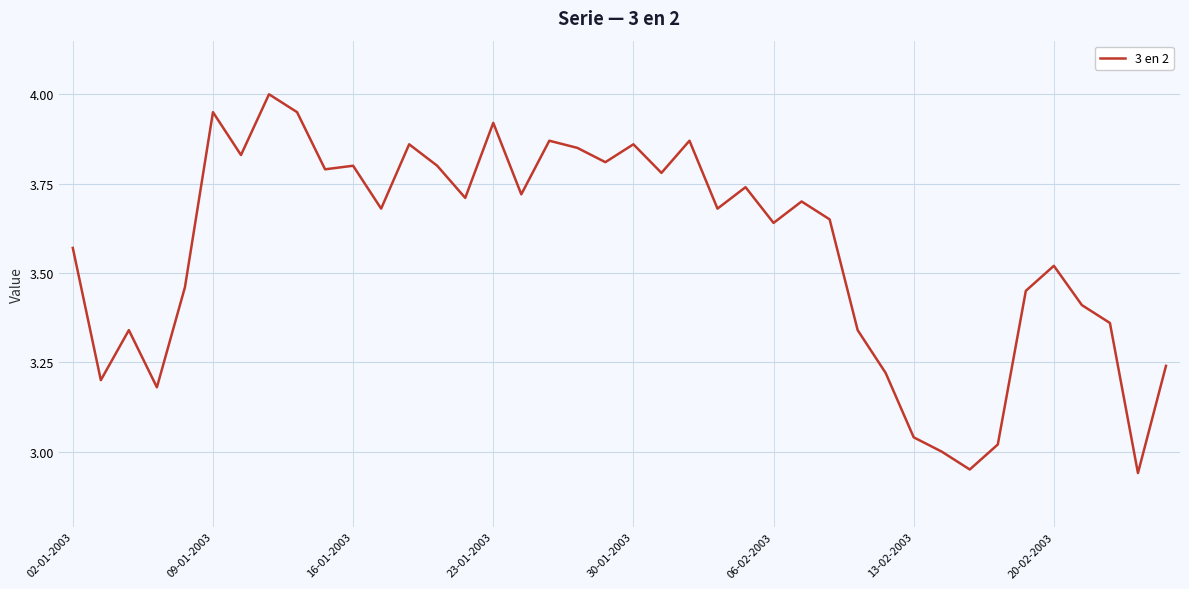

What is the difference between the maximum and minimum values?

1.1